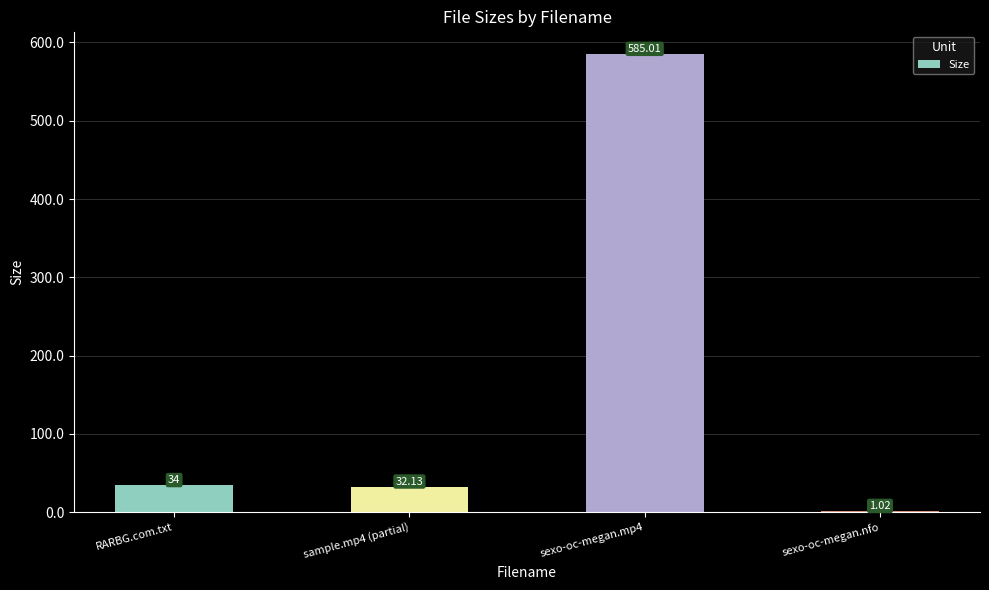

What is the sum of all values?

652.2